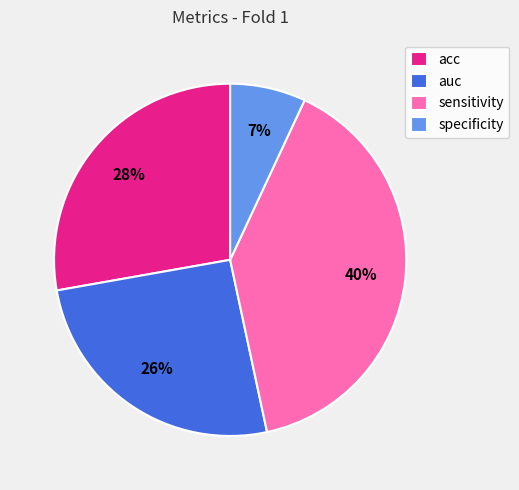

Is there any slice that represents more than half of the pie?

No